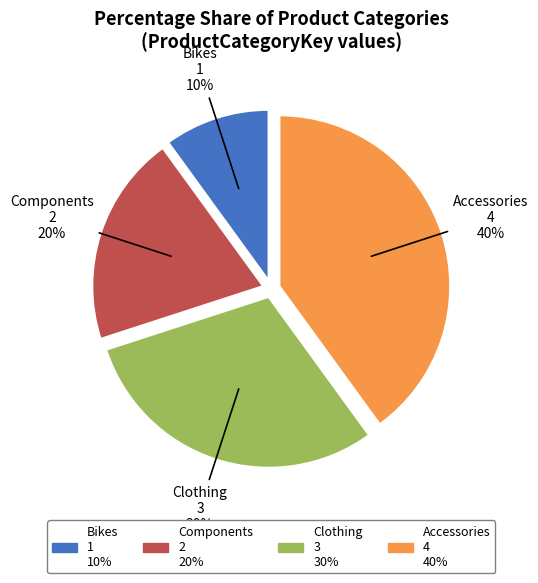

To the nearest percent, what is the average slice percentage?

25%